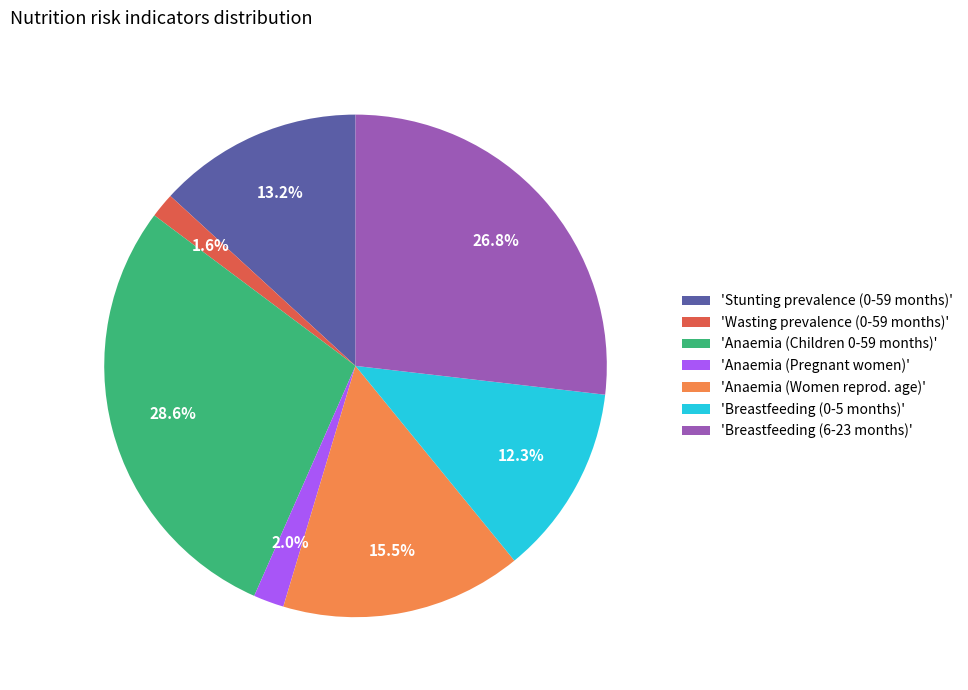

Is there any slice that represents more than half of the pie?

No